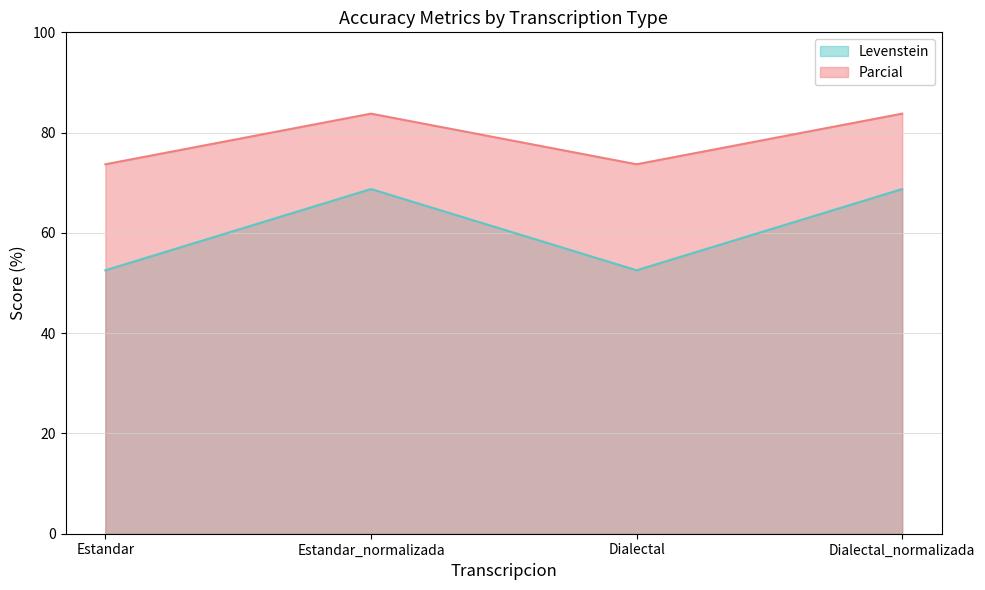

At which label does Levenstein reach its peak?

Estandar_normalizada